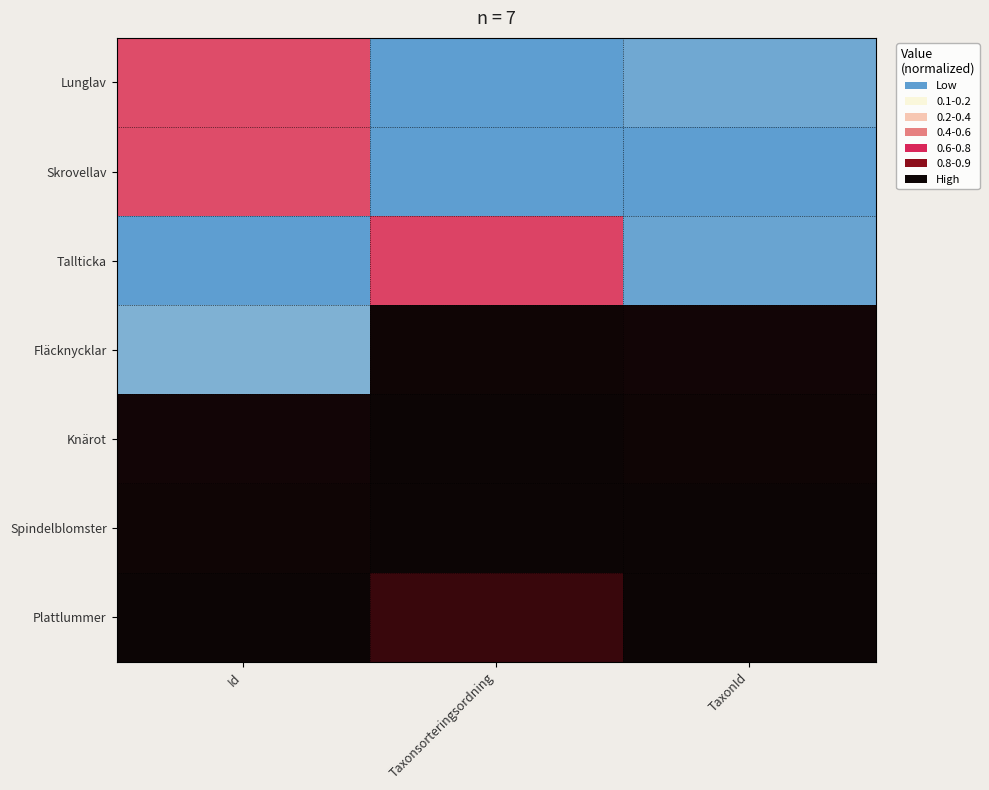

Reading right to left, extract all data points from this chart.

Lunglav: TaxonId=0.0	Taxonsorteringsordning=0.0	Id=0.6
Skrovellav: TaxonId=0.0	Taxonsorteringsordning=0.0	Id=0.6
Tallticka: TaxonId=0.0	Taxonsorteringsordning=0.6	Id=0.0
Fläcknycklar: TaxonId=1.0	Taxonsorteringsordning=1.0	Id=0.0
Knärot: TaxonId=1.0	Taxonsorteringsordning=1.0	Id=1.0
Spindelblomster: TaxonId=1.0	Taxonsorteringsordning=1.0	Id=1.0
Plattlummer: TaxonId=1.0	Taxonsorteringsordning=0.9	Id=1.0